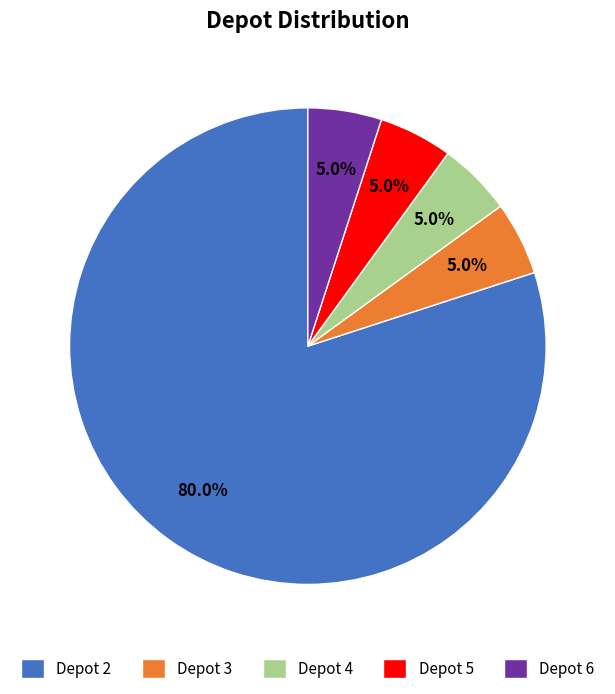

Is there a majority slice in this chart?

Yes